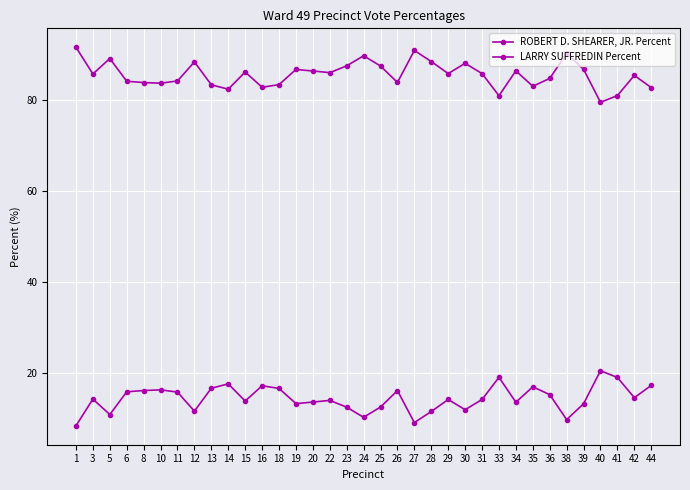

The value of ROBERT D. SHEARER, JR. Percent at 18 is 9.5. True or false?

False